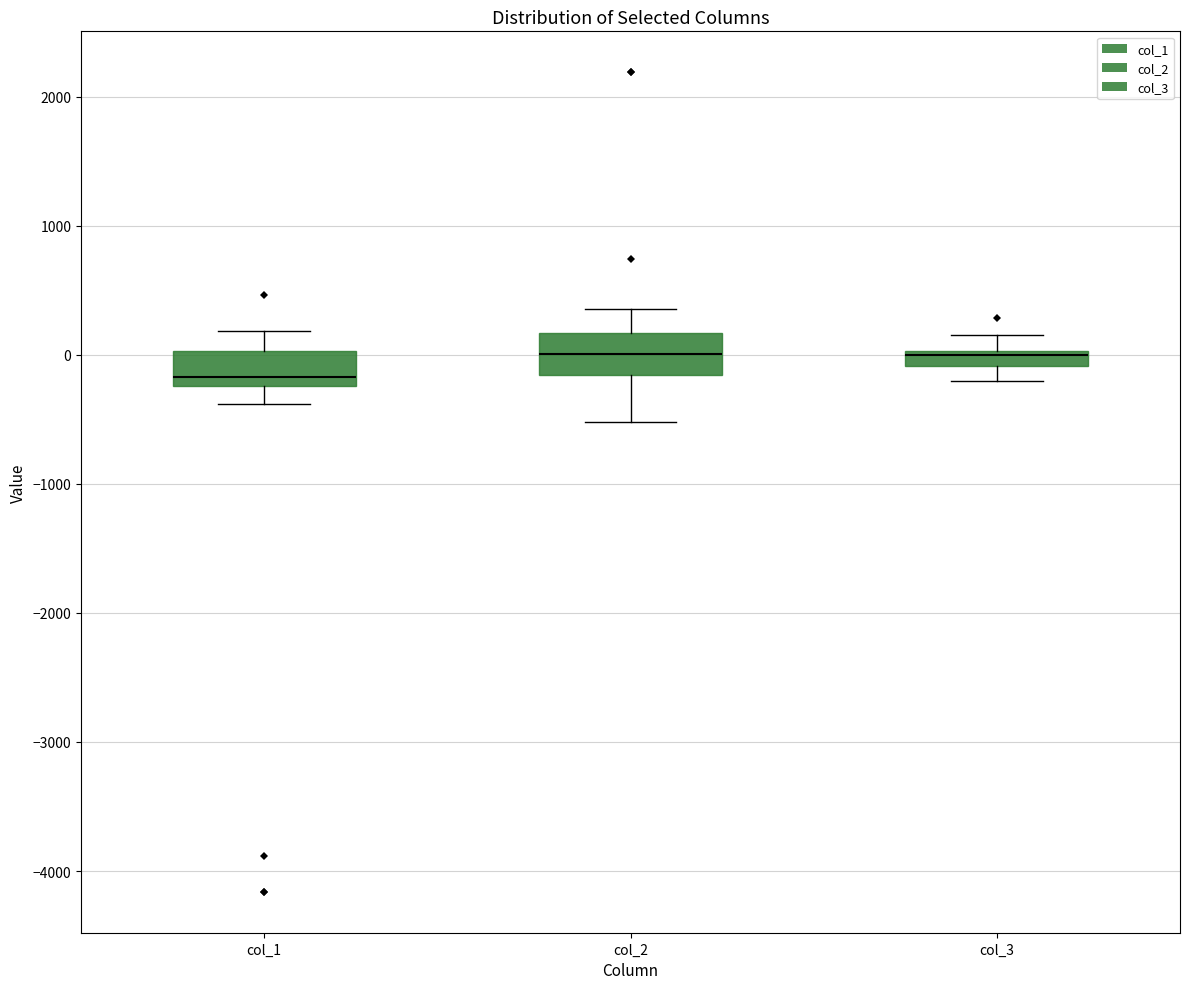

Where is the upper edge of the box for col_2 on the y-axis? The values are not printed on the chart, so give them approximately, as read against the axis.

200